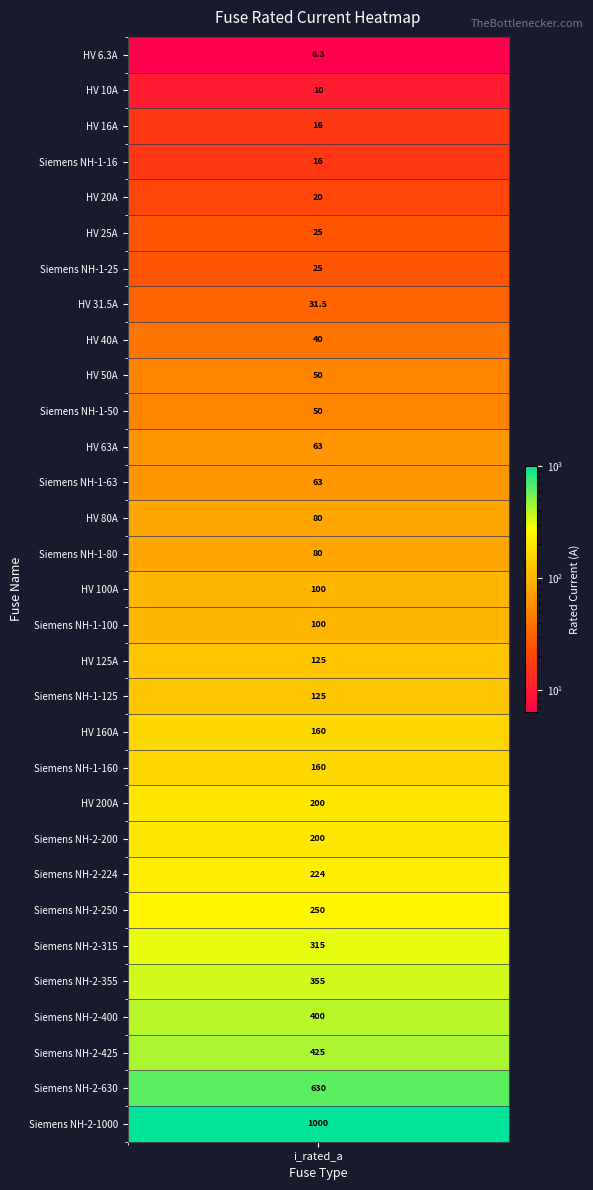

What is the difference between the second highest and second lowest values?

620.0